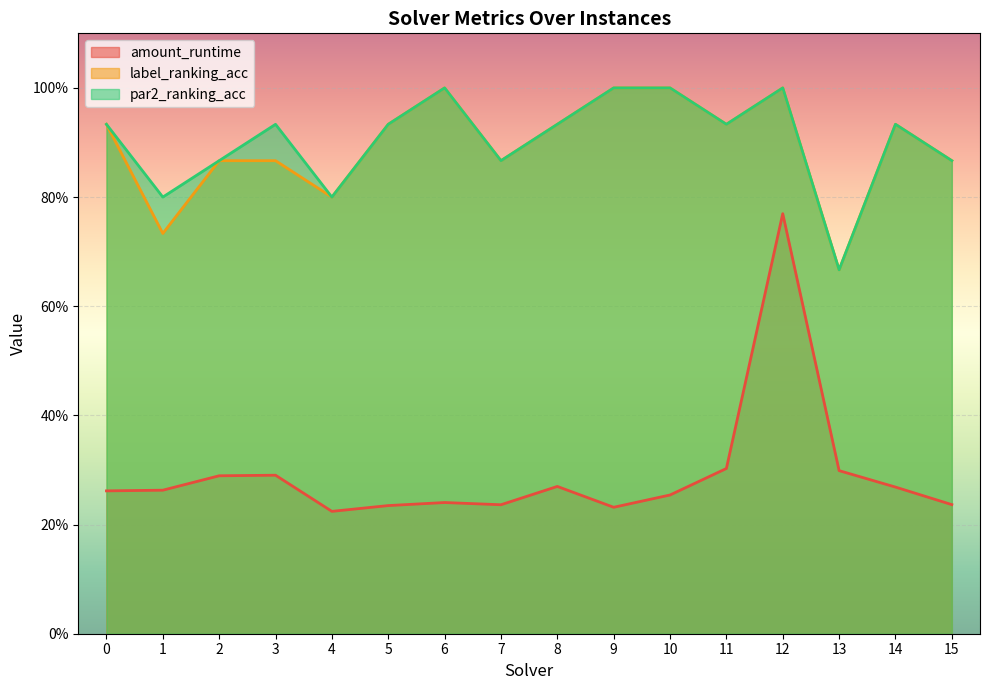

What is the value of the par2_ranking_acc point at the 3rd from the left?

0.9